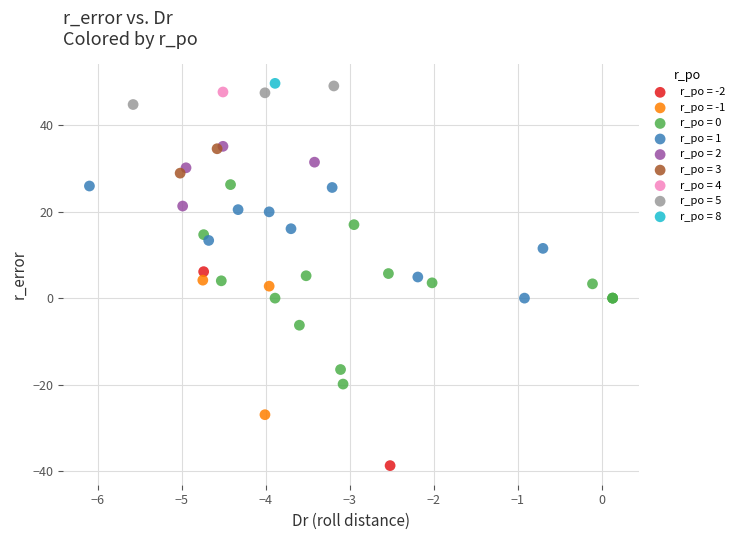

Which series contains the lowest Y value?

r_po = -2